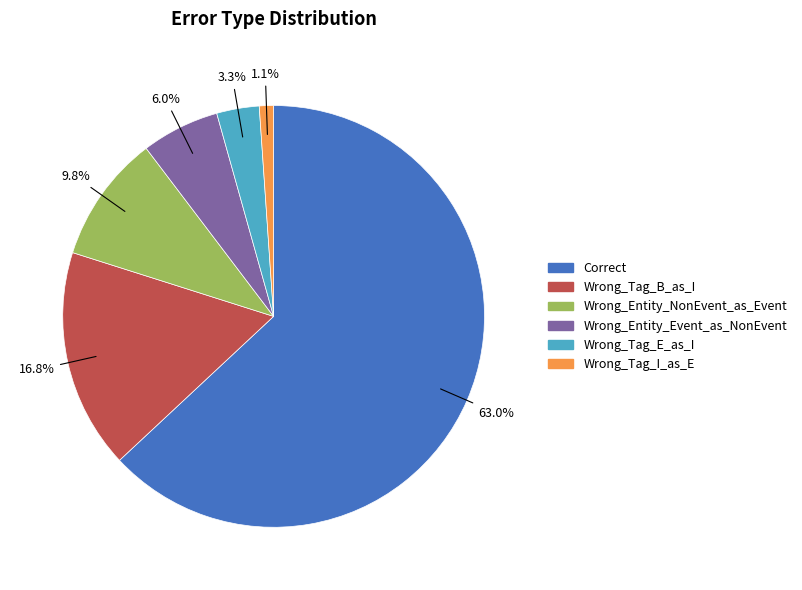

How many slices are in this pie chart?

6